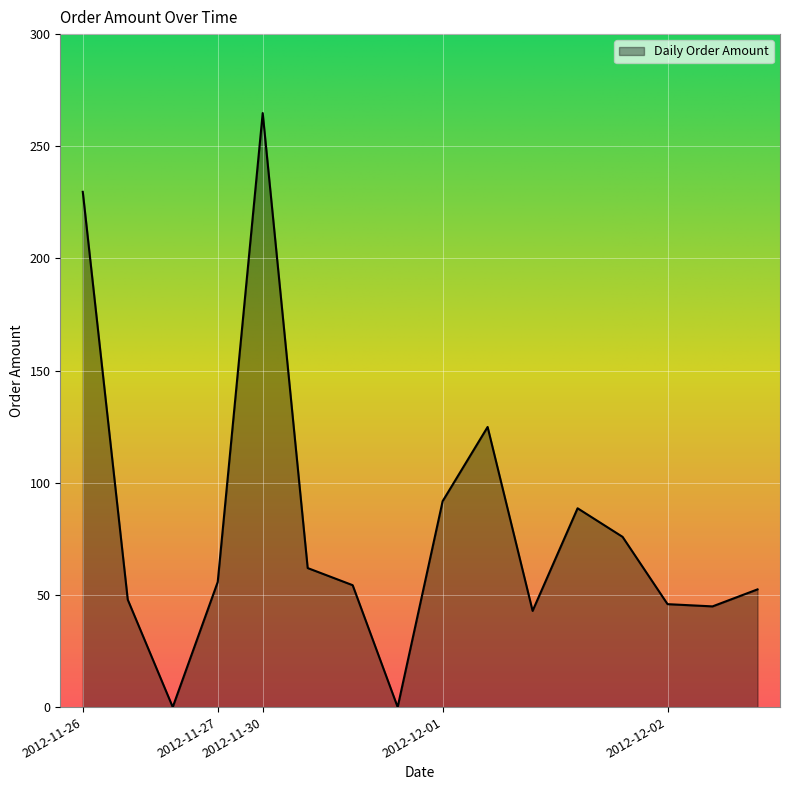

Where does the data first go above 55?

2012-11-26